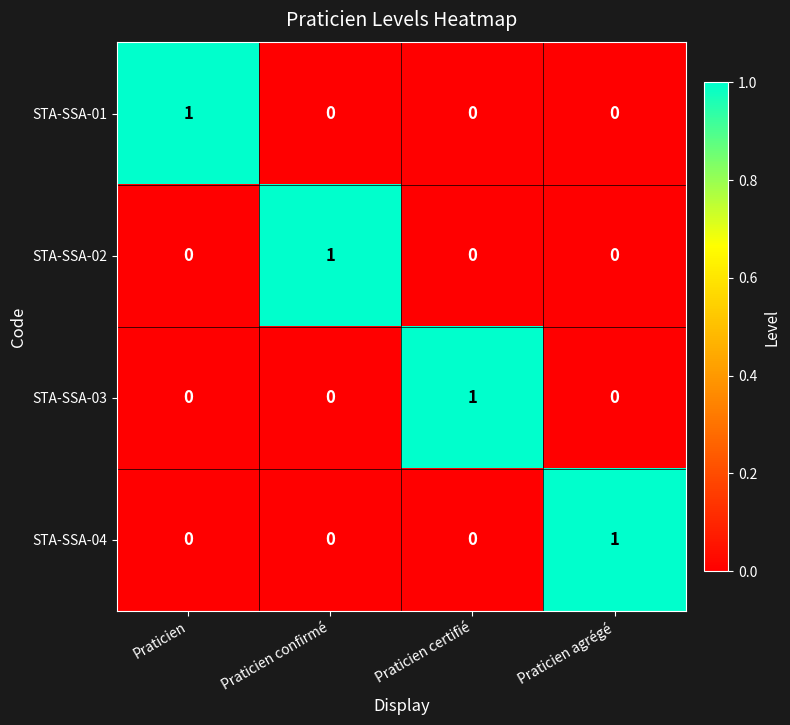

Reading right to left, what are all the values shown in this chart?

STA-SSA-01: Praticien agrégé=0	Praticien certifié=0	Praticien confirmé=0	Praticien=1
STA-SSA-02: Praticien agrégé=0	Praticien certifié=0	Praticien confirmé=1	Praticien=0
STA-SSA-03: Praticien agrégé=0	Praticien certifié=1	Praticien confirmé=0	Praticien=0
STA-SSA-04: Praticien agrégé=1	Praticien certifié=0	Praticien confirmé=0	Praticien=0